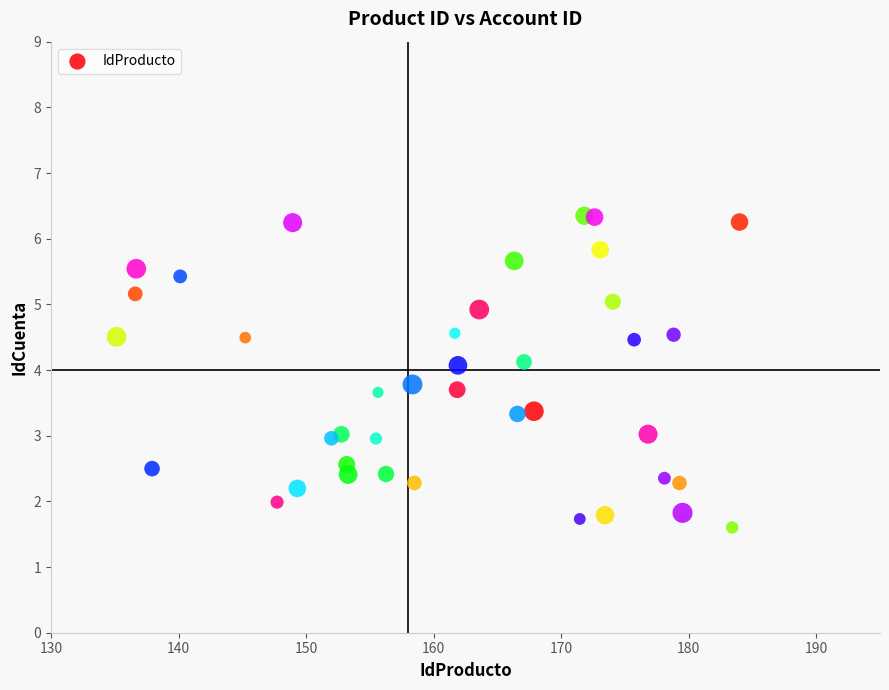

What is the range of X values (max minus min)?

48.8